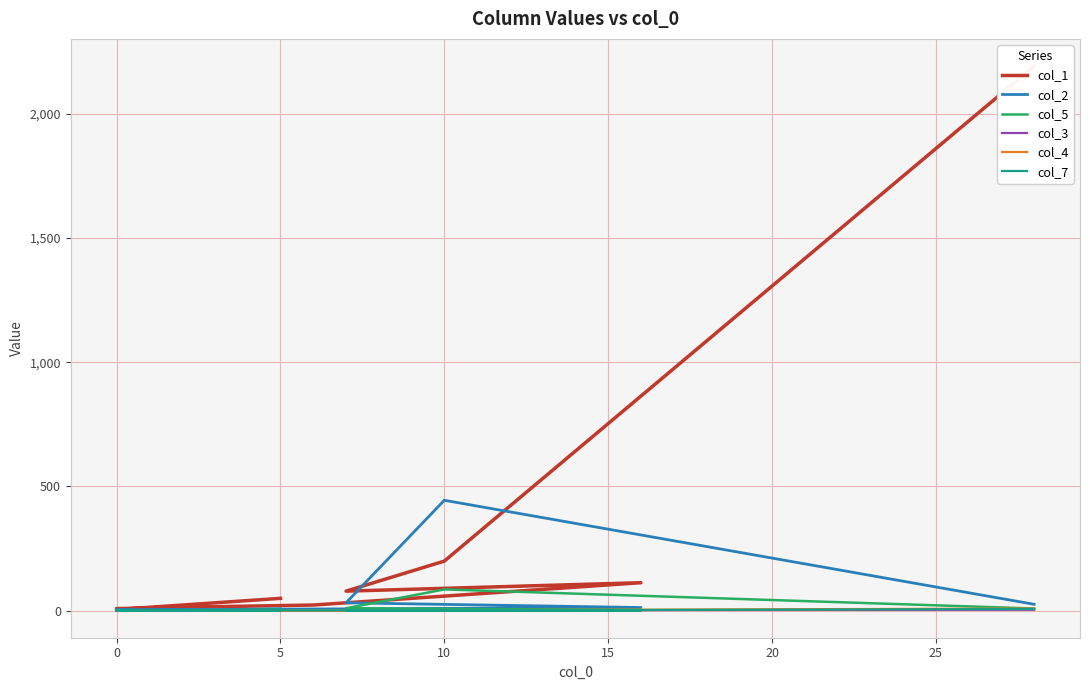

Count the col_4 values in the range 0 to 1.

19